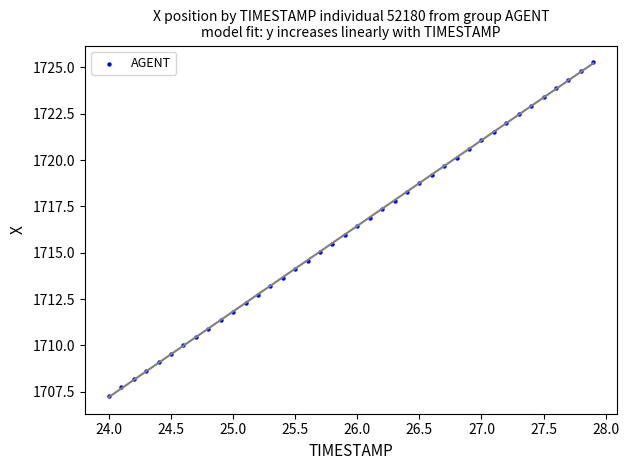

What is the range of X values (max minus min)?

3.9